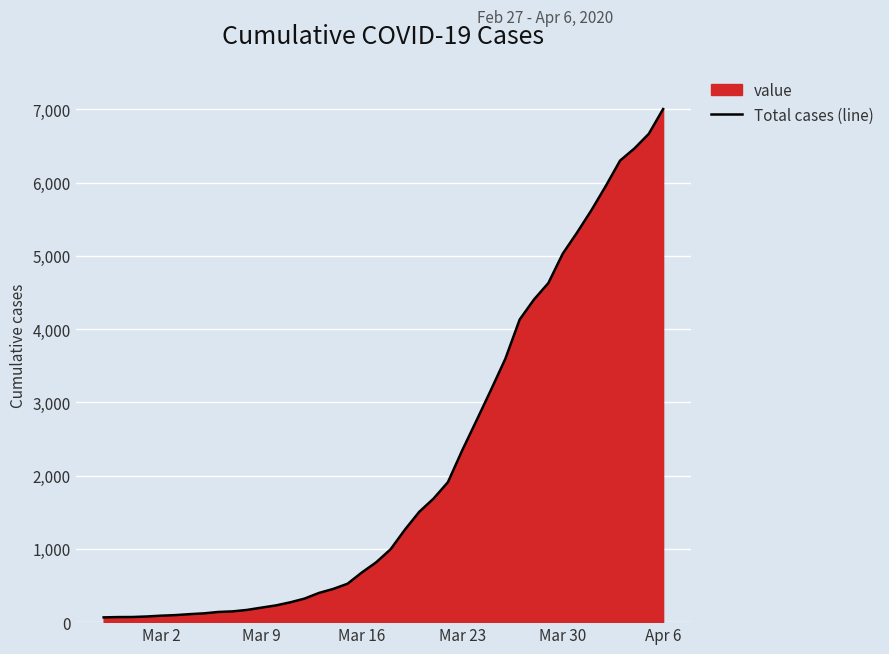

What is the difference between the second highest and minimum values?

6601